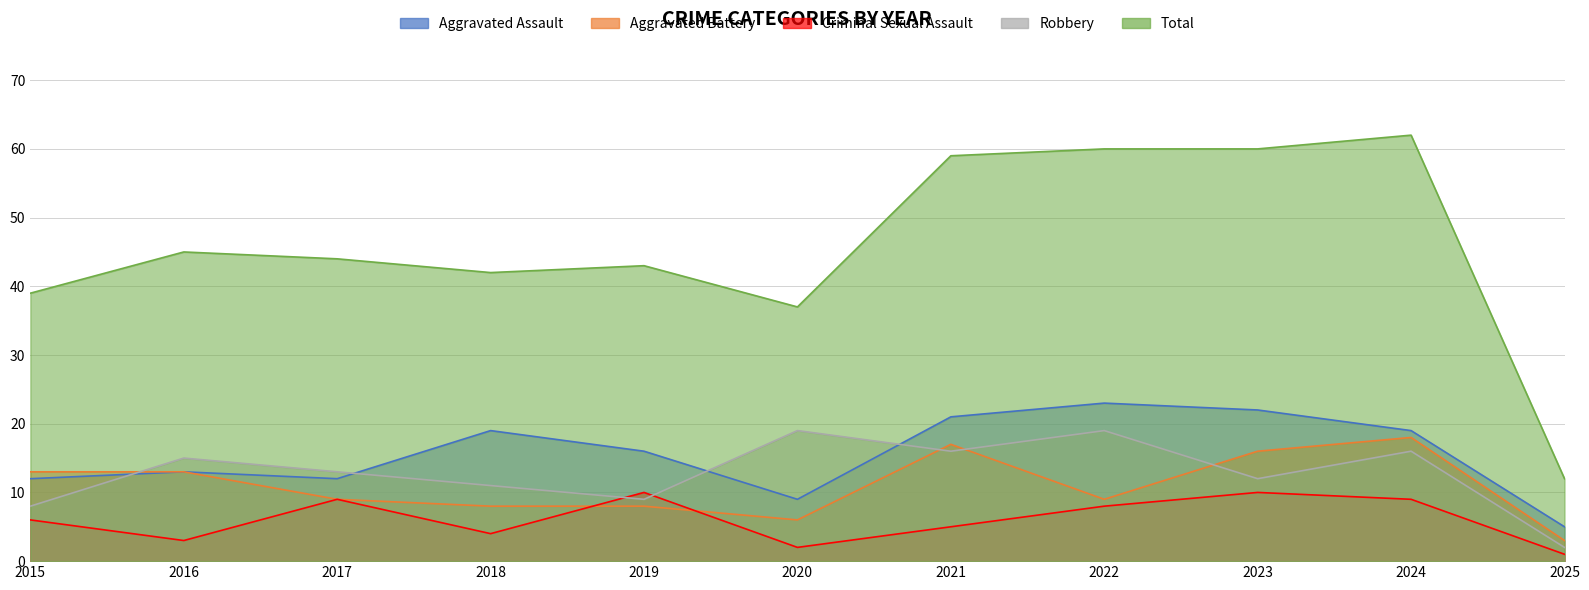

What is the difference between the highest and lowest values at 2015?

33